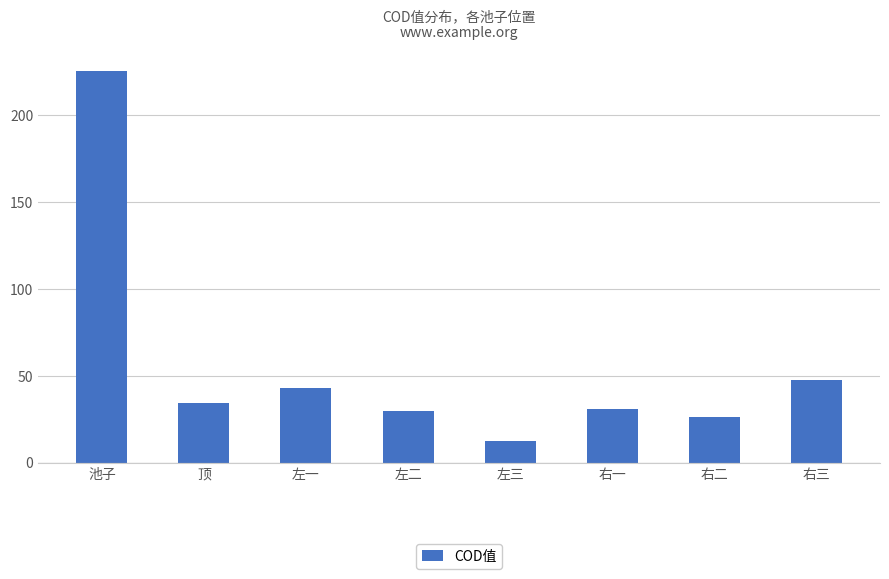

What is the average value?

56.3